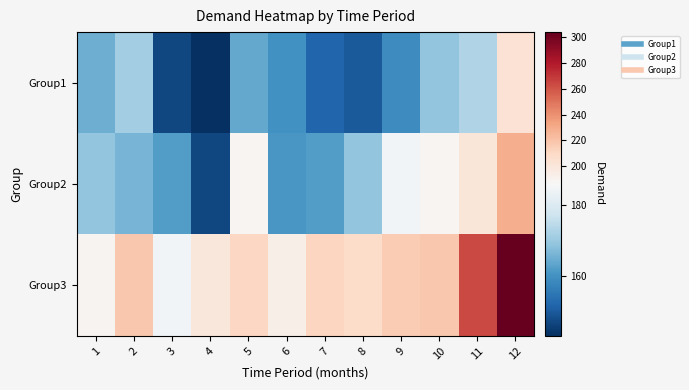

Reading left to right, transcribe all the data shown in this chart.

Group1: 1=165	2=171	3=147	4=143	5=164	6=160	7=152	8=150	9=159	10=169	11=173	12=203
Group2: 1=169	2=166	3=162	4=147	5=188	6=161	7=162	8=169	9=185	10=188	11=200	12=229
Group3: 1=189	2=218	3=185	4=199	5=210	6=193	7=211	8=208	9=216	10=218	11=264	12=304